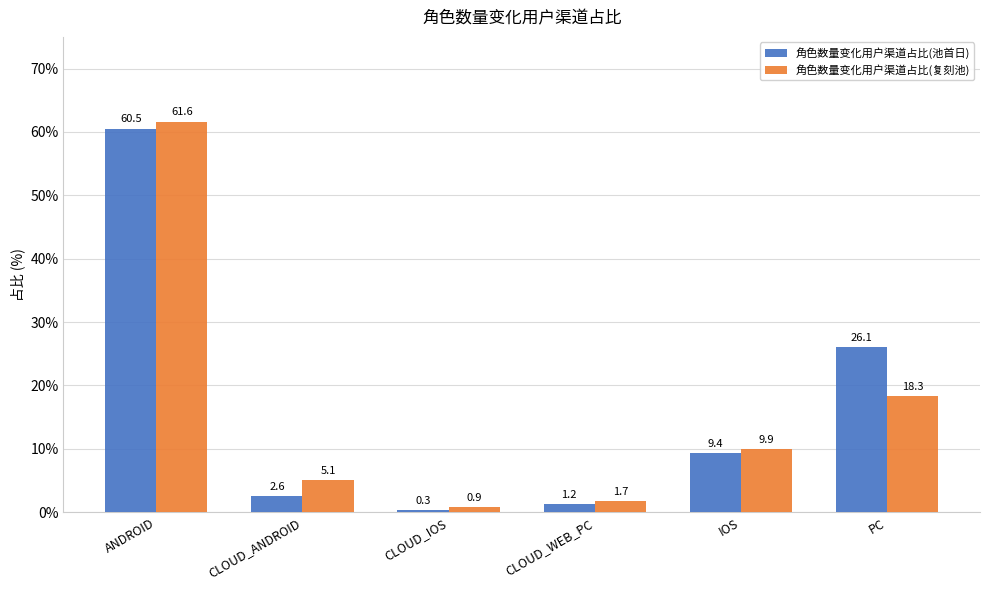

Is it true that 角色数量变化用户渠道占比(复刻池) equals 6.7 at PC?

False